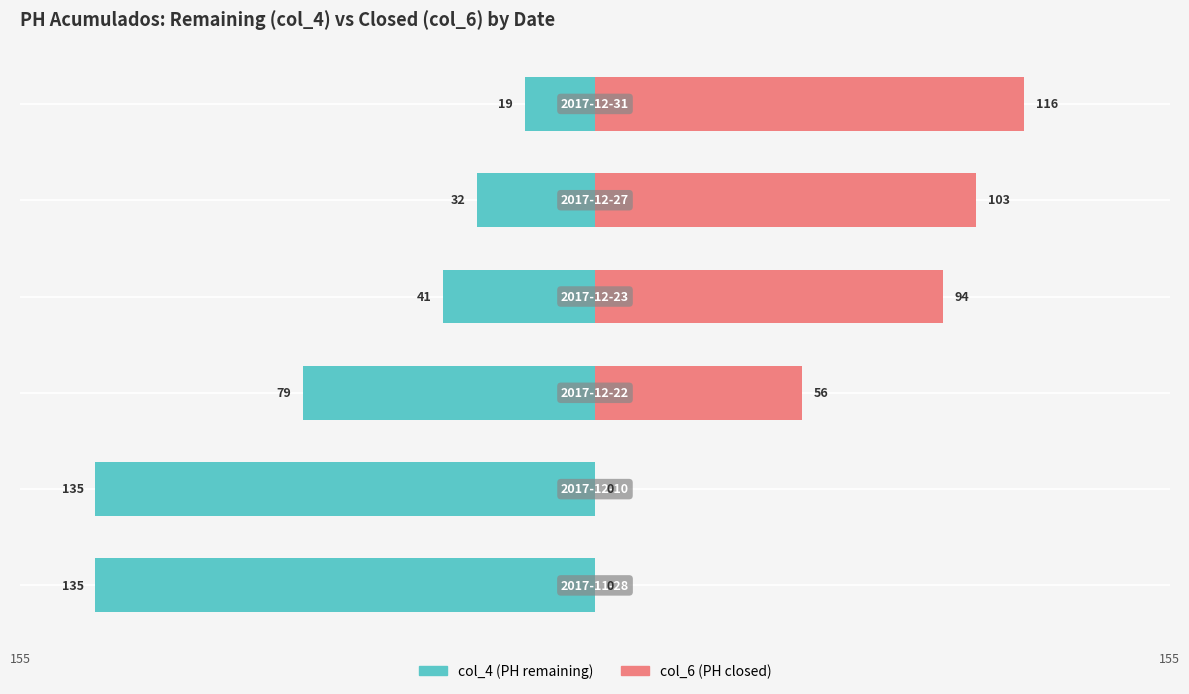

How many groups of bars are there?

6